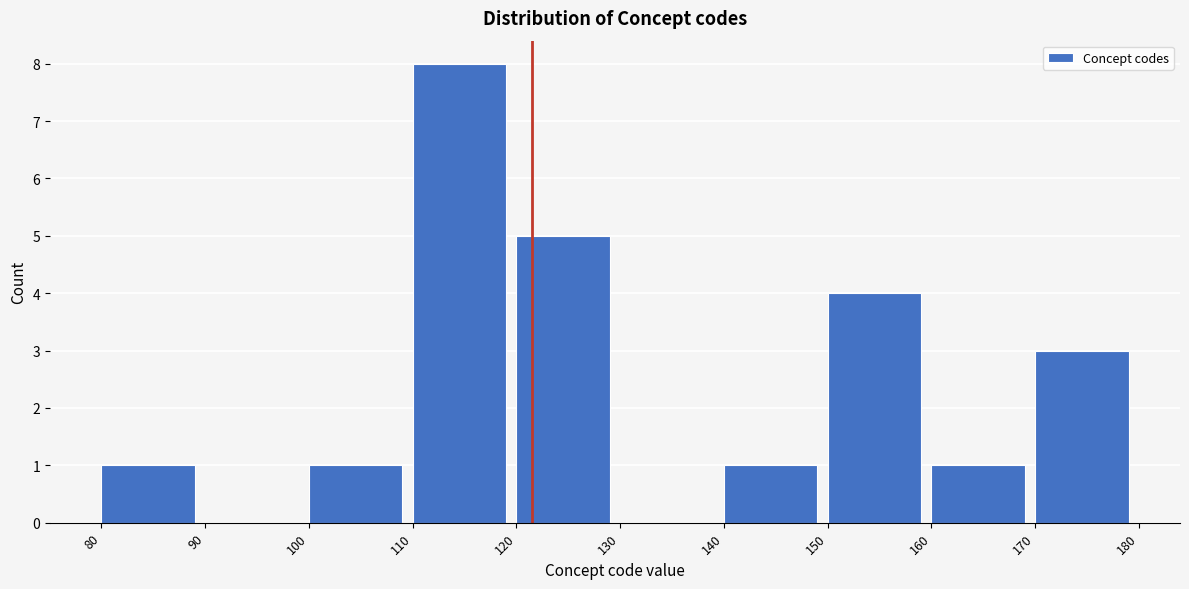

How tall is the bar that spans 80 to 90 on the x-axis? The values are not printed on the chart, so give them approximately, as read against the axis.

1